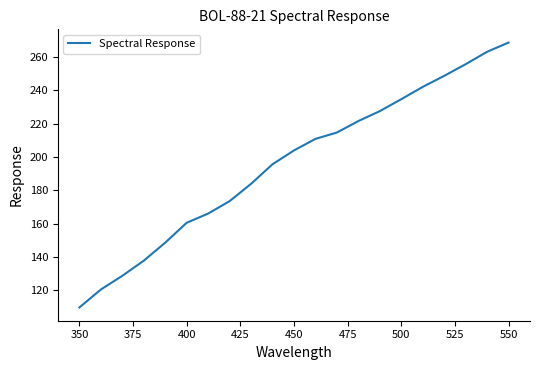

What is the difference between the maximum and minimum values?

158.7